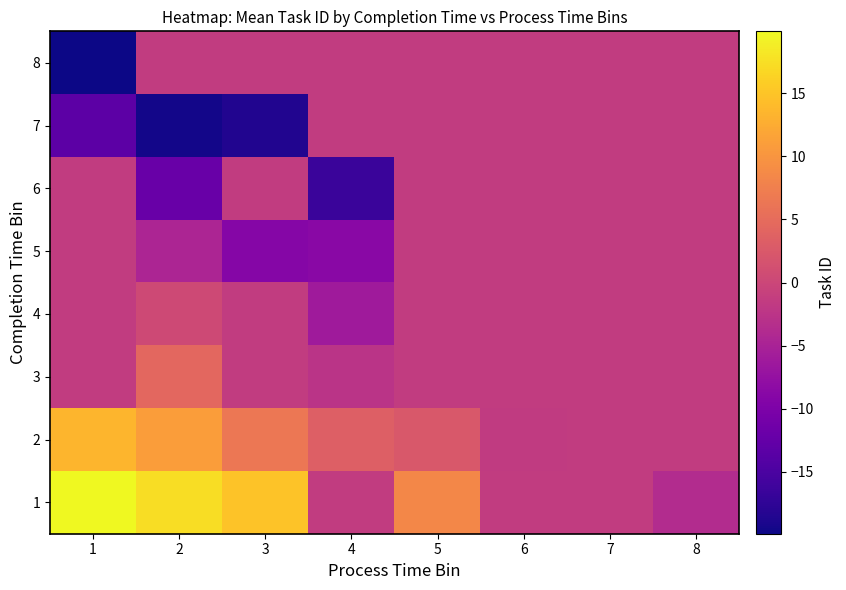

Reading left to right, extract all data points from this chart.

8: 1=-19.9	2=-1.4	3=-1.4	4=-1.4	5=-1.4	6=-1.4	7=-1.4	8=-1.4
7: 1=-13.3	2=-19.6	3=-18.6	4=-1.4	5=-1.4	6=-1.4	7=-1.4	8=-1.4
6: 1=-1.4	2=-12.1	3=-1.4	4=-16.6	5=-1.4	6=-1.4	7=-1.4	8=-1.4
5: 1=-1.4	2=-4.6	3=-9.1	4=-8.6	5=-1.4	6=-1.4	7=-1.4	8=-1.4
4: 1=-1.4	2=0.4	3=-1.4	4=-6.1	5=-1.4	6=-1.4	7=-1.4	8=-1.4
3: 1=-1.4	2=4.4	3=-1.4	4=-2.6	5=-1.4	6=-1.4	7=-1.4	8=-1.4
2: 1=13.4	2=10.9	3=6.4	4=3.4	5=2.4	6=-1.6	7=-1.4	8=-1.4
1: 1=19.9	2=17.4	3=14.9	4=-1.4	5=8.4	6=-1.4	7=-1.4	8=-3.6